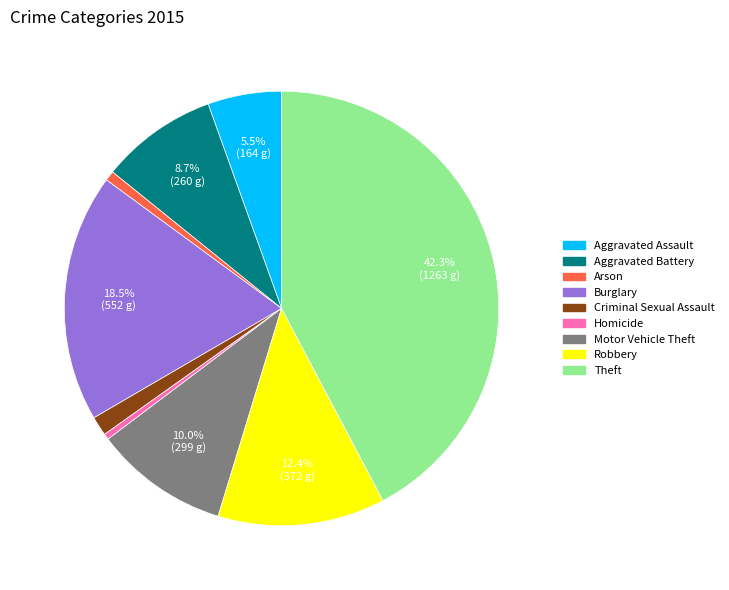

What is the ratio of the value at Criminal Sexual Assault to the value at Robbery?

0.1